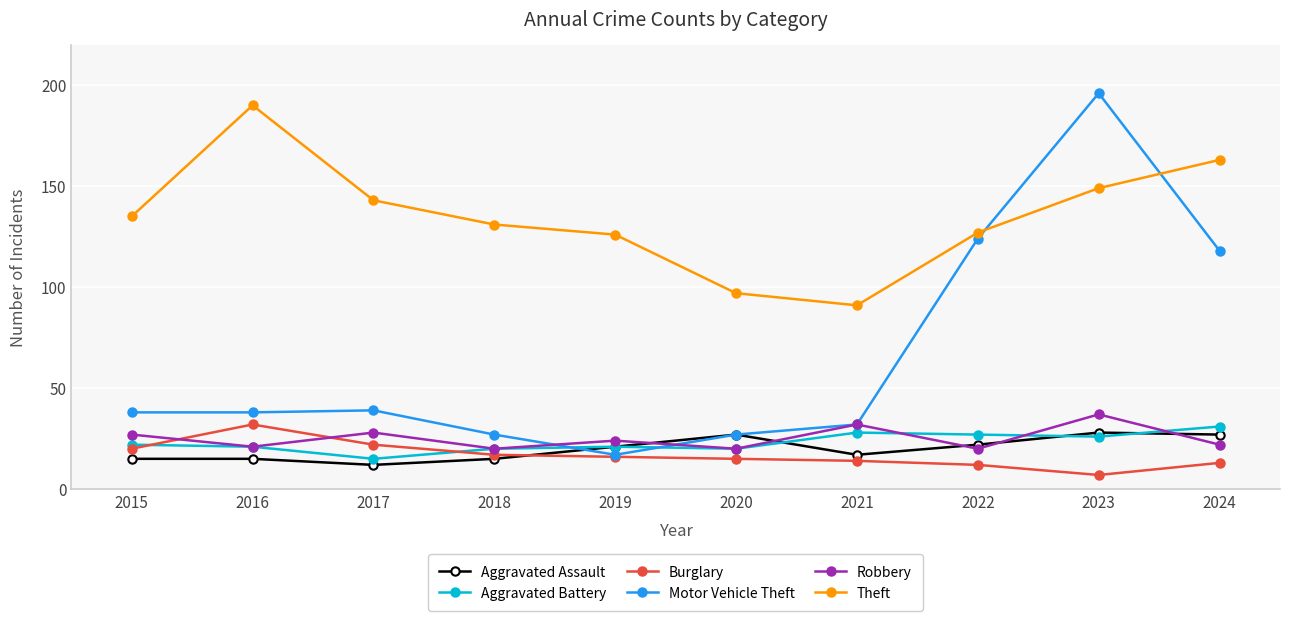

Which series has the largest range (max minus min)?

Motor Vehicle Theft